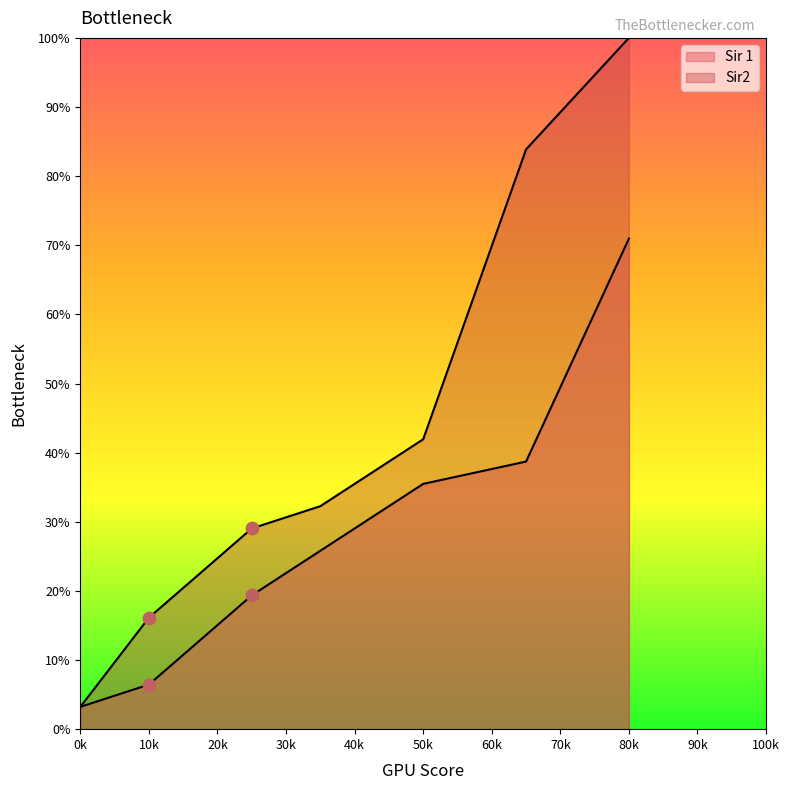

At how many categories does at least one series exceed 54?

2